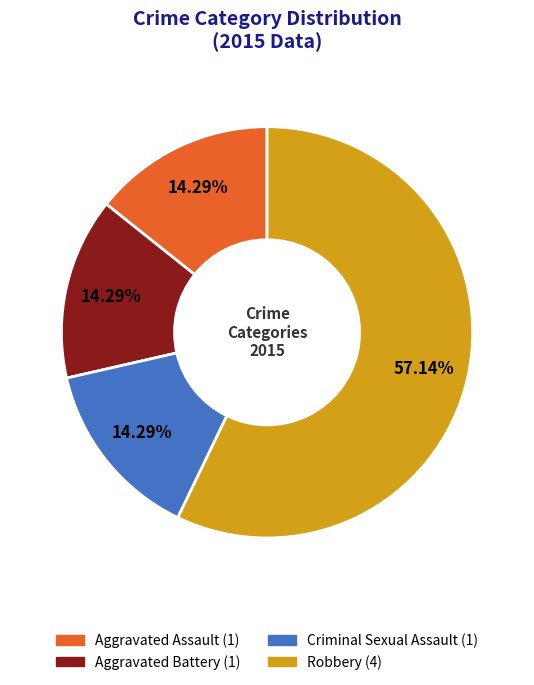

What is the total percentage of Criminal Sexual Assault and Robbery?

71.4%